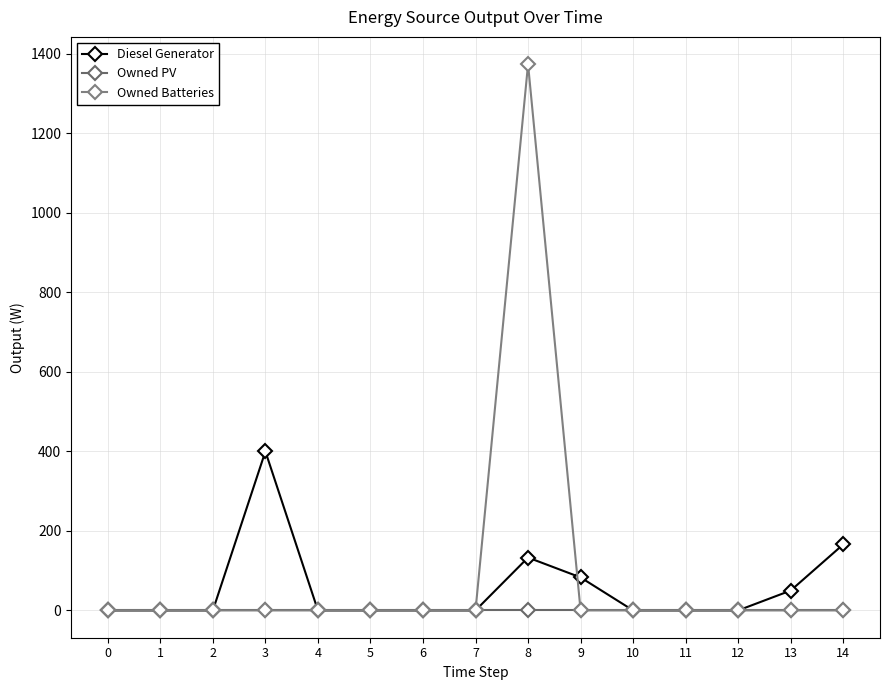

Is this an area chart (filled region under the line)?

No